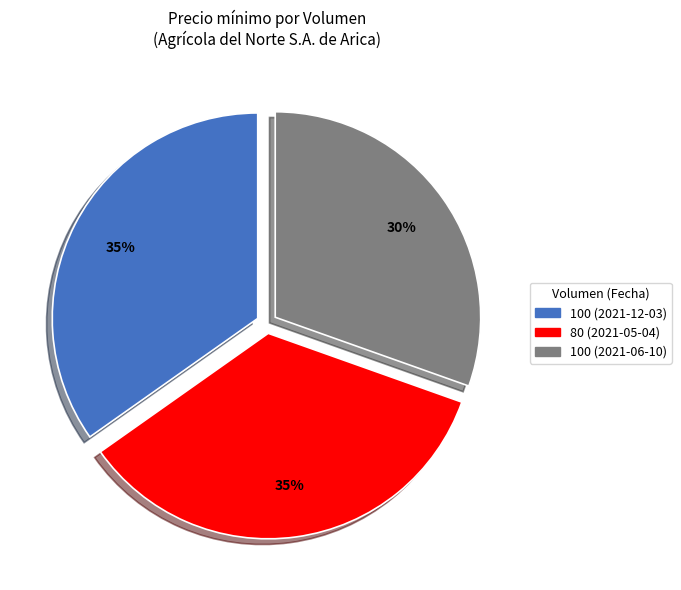

Count the number of slices in the pie.

3